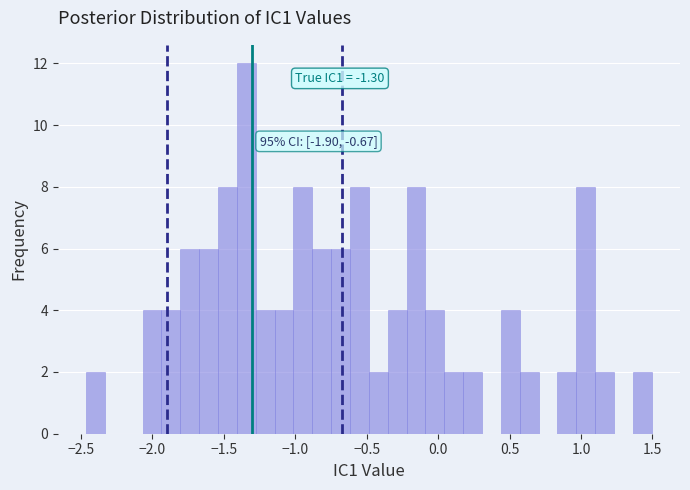

Read against the x-axis, roughly where is the centre of the tallest bar?

-1.35